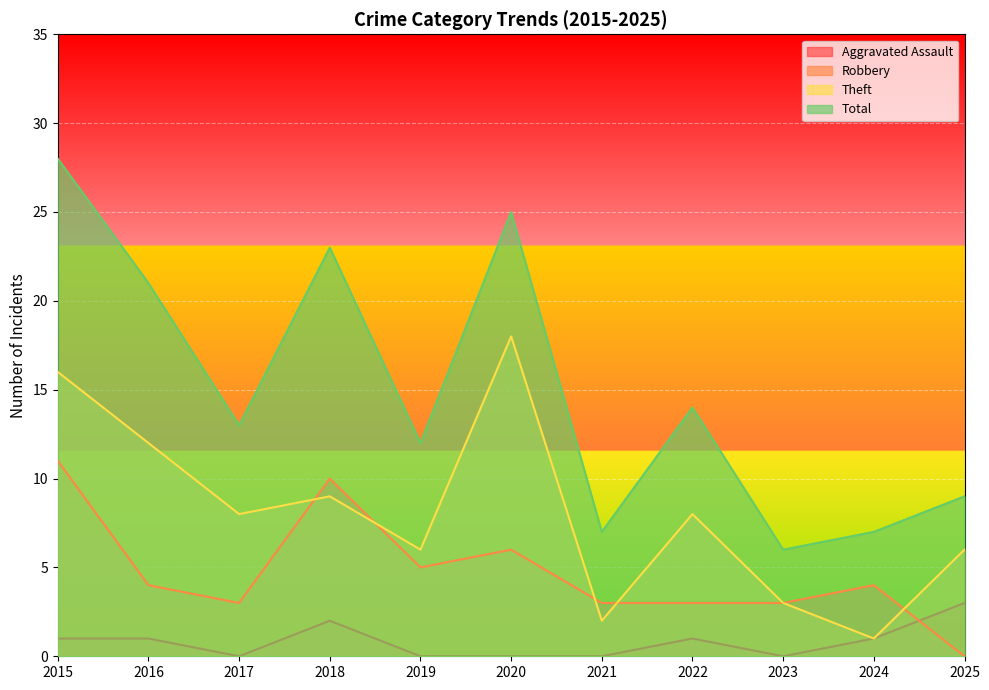

List the series in order of their overall mean, highest first.

Total, Theft, Robbery, Aggravated Assault